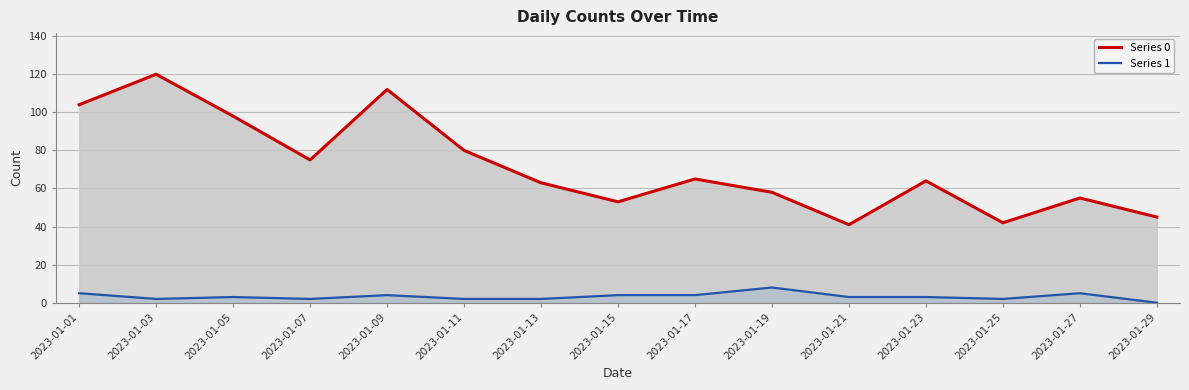

How many interior local peaks does the Series 1 series have?

4